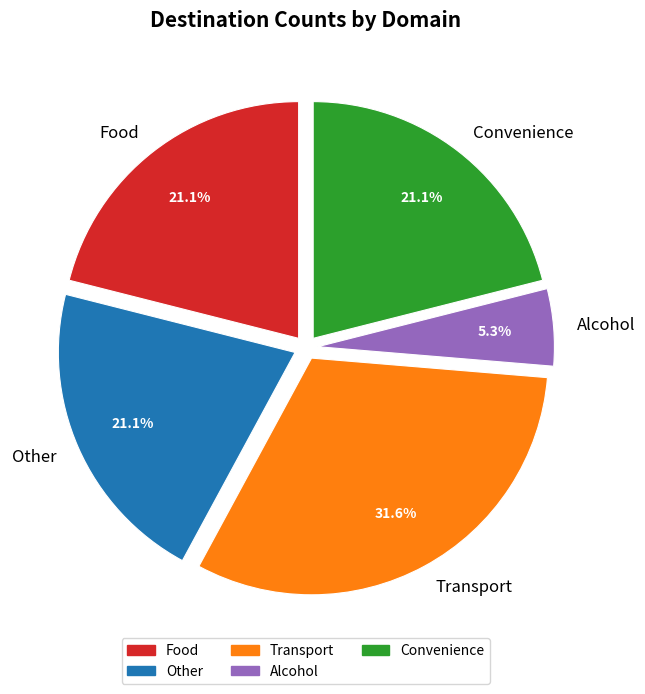

Is it true that Convenience is 21% of the pie?

True